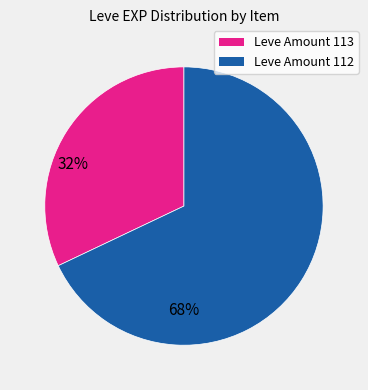

Which slice represents more than half of the pie?

Leve Amount 112